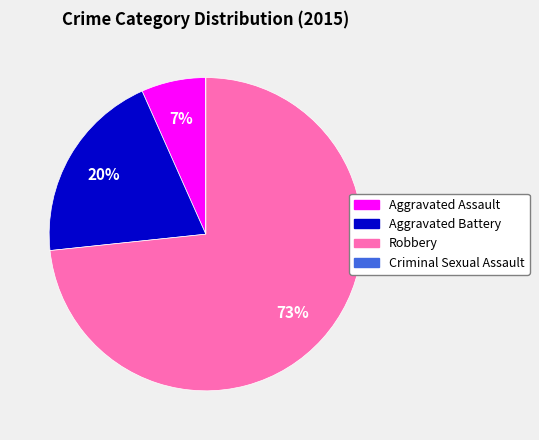

To the nearest percent, what is the combined percentage of Aggravated Assault and Robbery?

80%